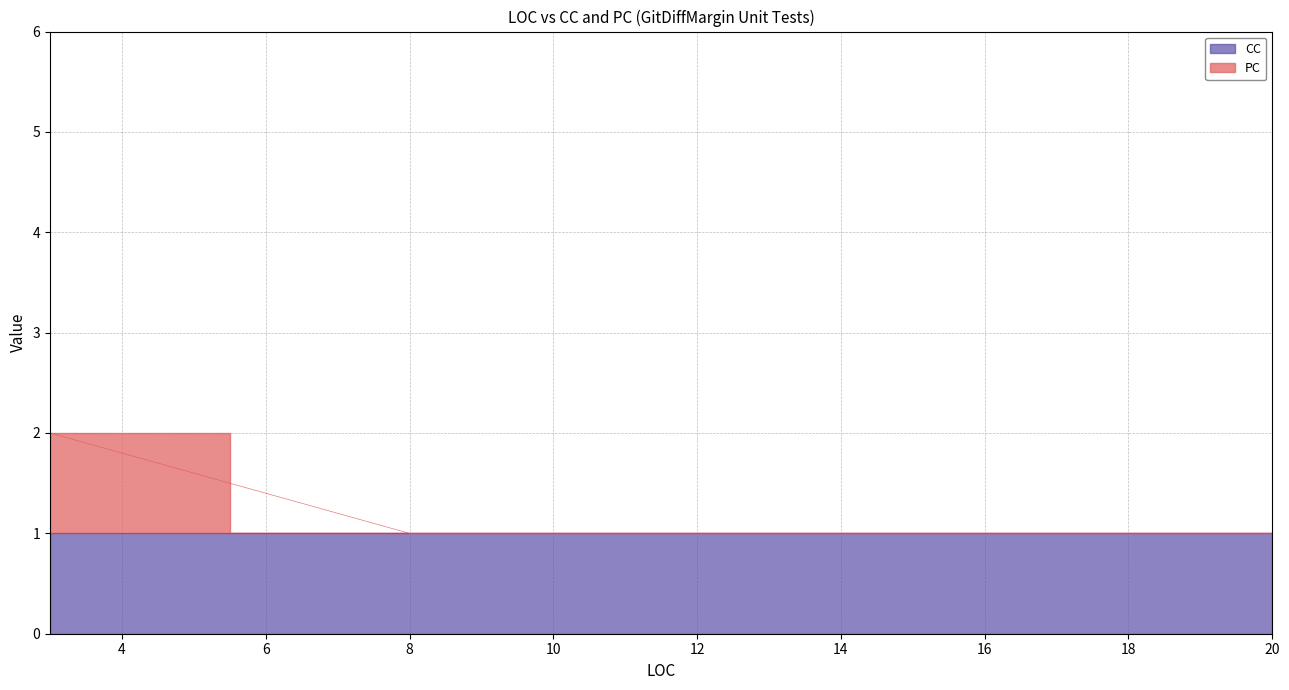

True or false: CC and PC intersect in this chart.

False